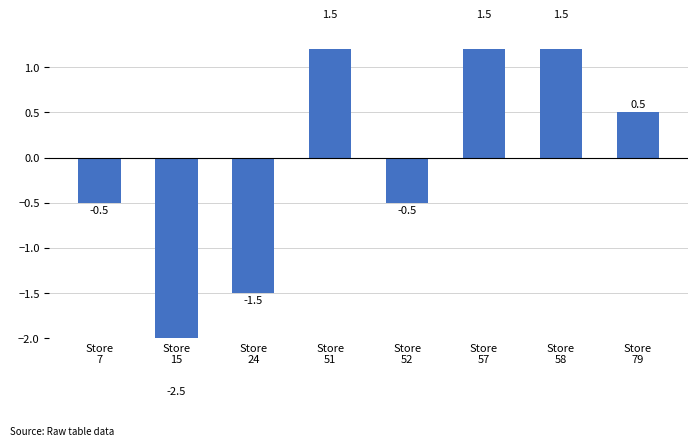

Rank the categories by value from highest to lowest.

Store
51, Store
57, Store
58, Store
79, Store
7, Store
52, Store
24, Store
15